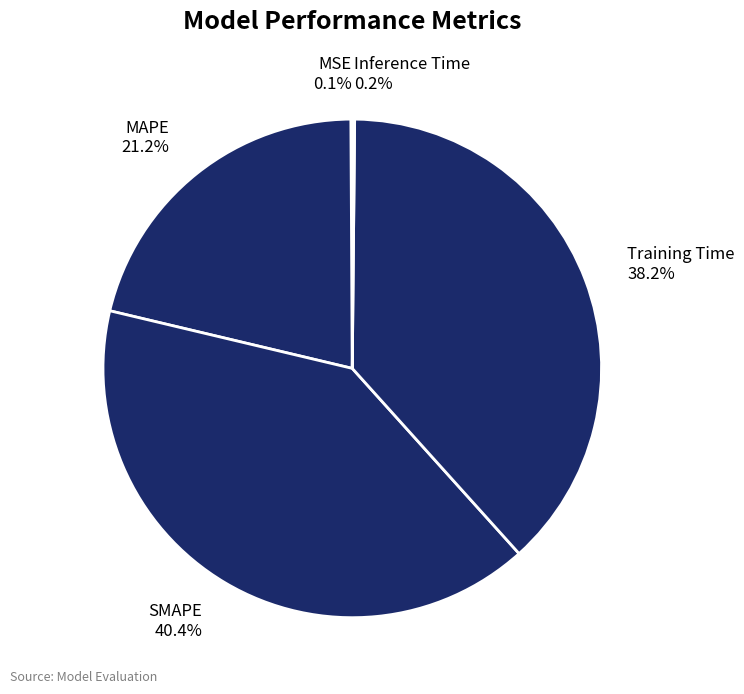

Do Training Time and MAPE together represent more than half of the pie?

Yes